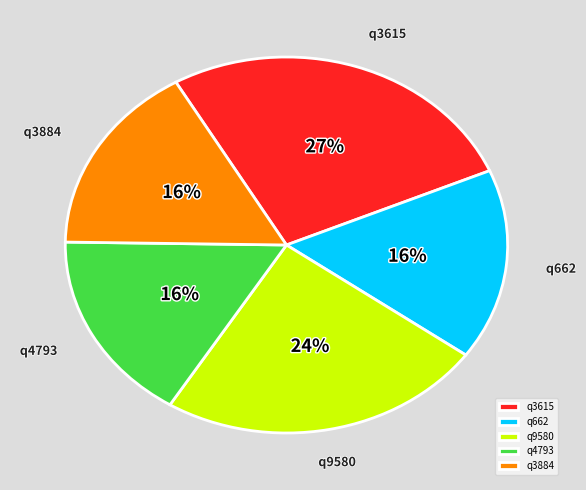

How many segments does this pie chart have?

5